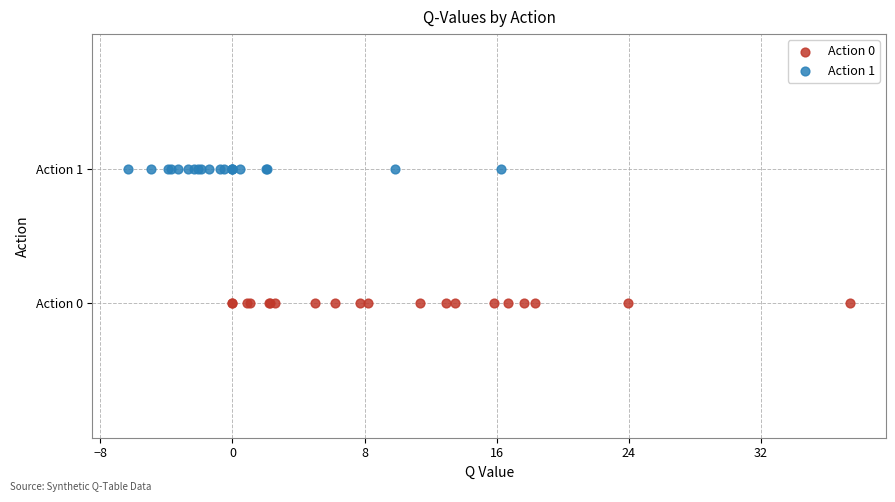

What are all the series names shown in the legend?

Action 0, Action 1